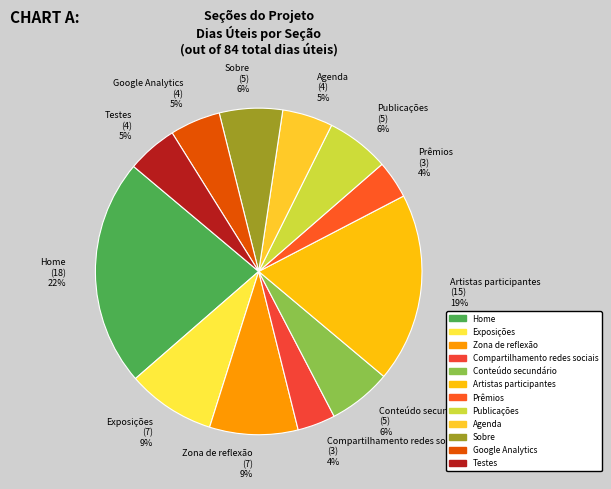

To the nearest percent, what portion does Testes represent?

5%